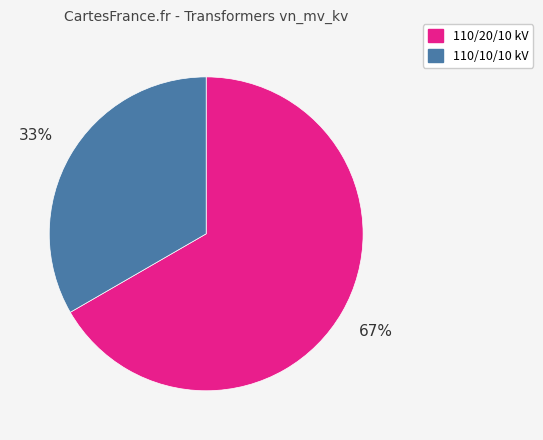

To the nearest percent, what is the average slice percentage?

50%